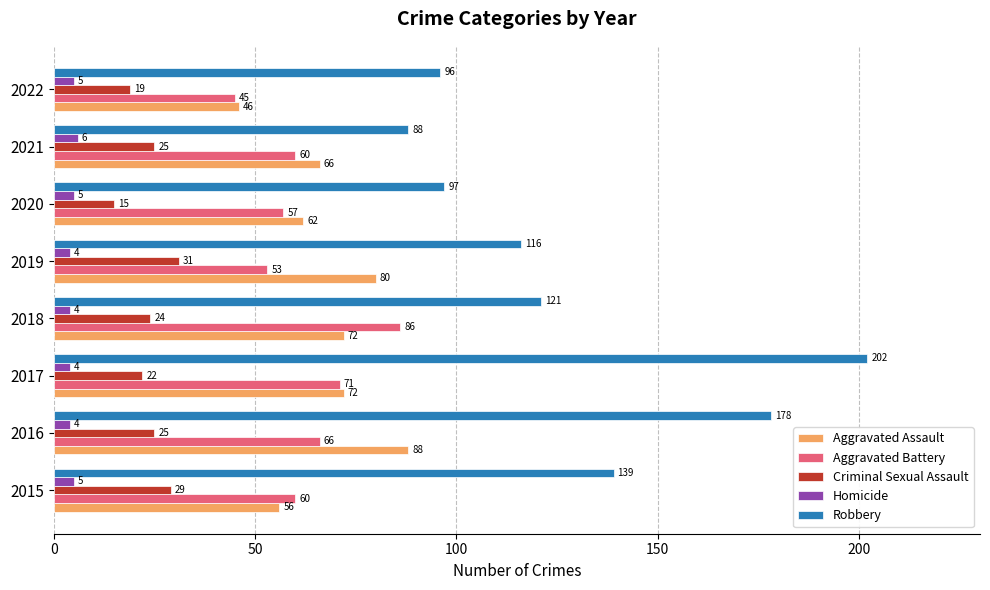

Where is Criminal Sexual Assault nearest to the value 23?

2017